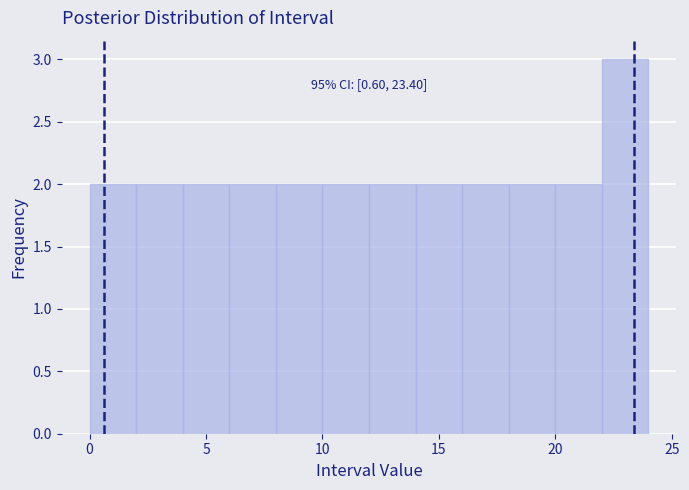

Which range on the x-axis has the tallest bar?

22 to 24